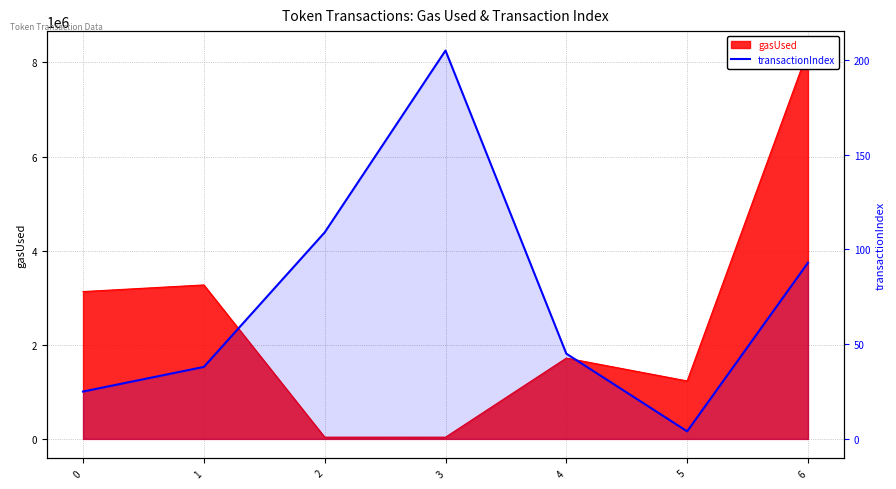

What is the change in value from 3 to 5?

-201